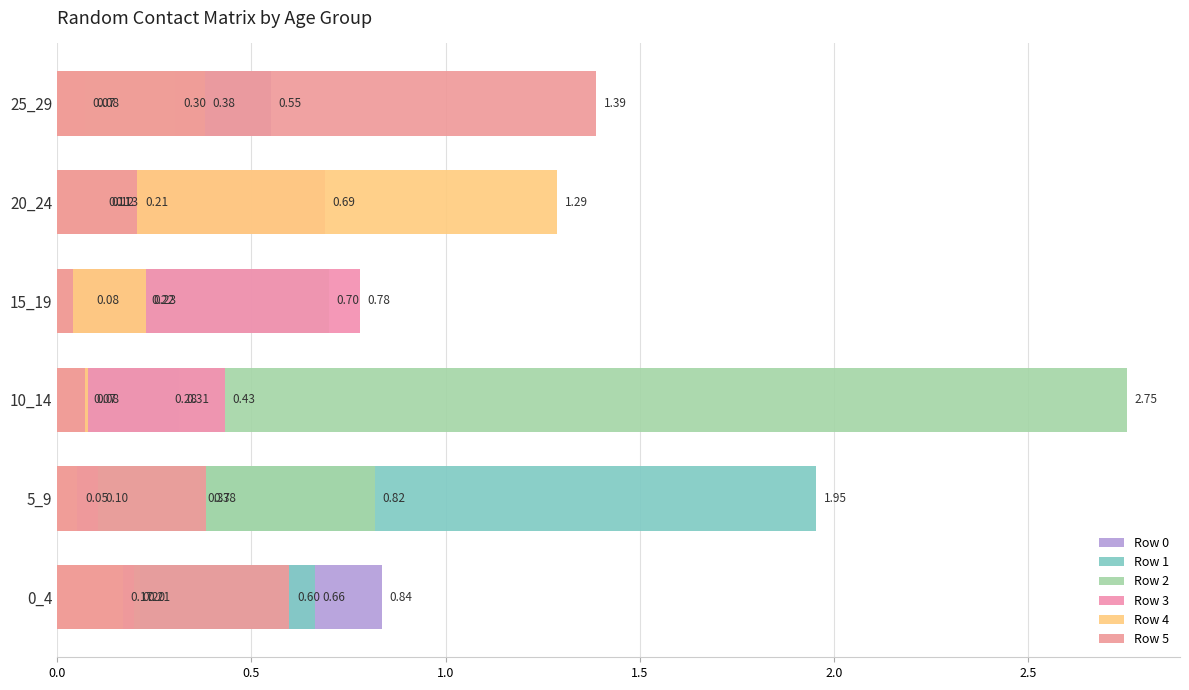

At 15_19, list the series in order from smallest to largest.

Row 5, Row 0, Row 1, Row 4, Row 2, Row 3